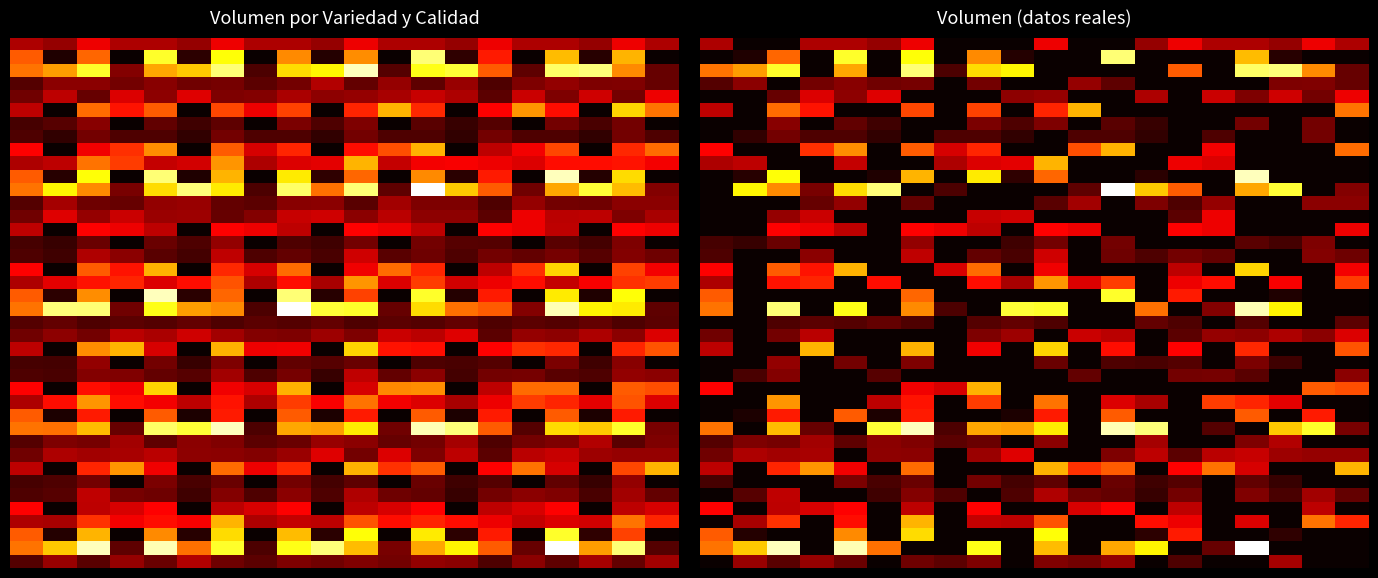

At how many categories does at least one series exceed 260?

13